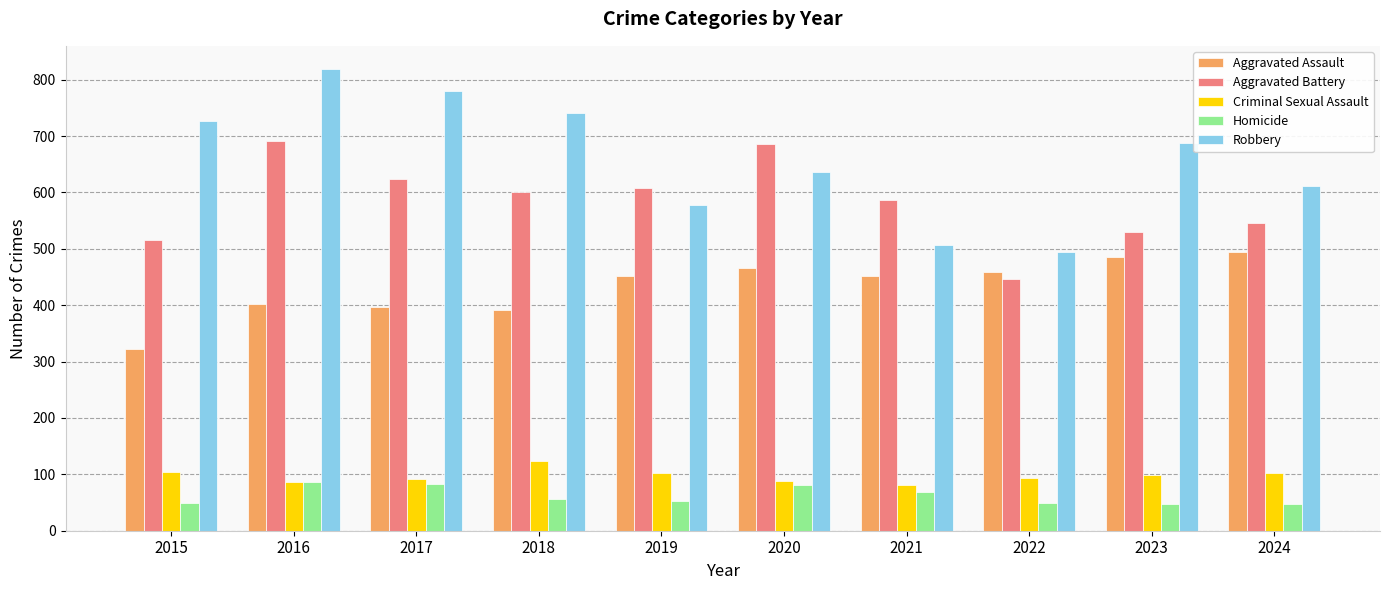

The Criminal Sexual Assault series shows 91 at 2017. True or false?

True